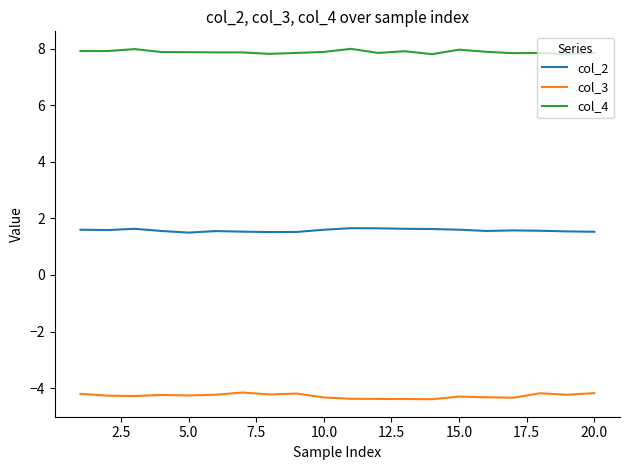

Rank the series by their maximum value, from lowest to highest.

col_3, col_2, col_4